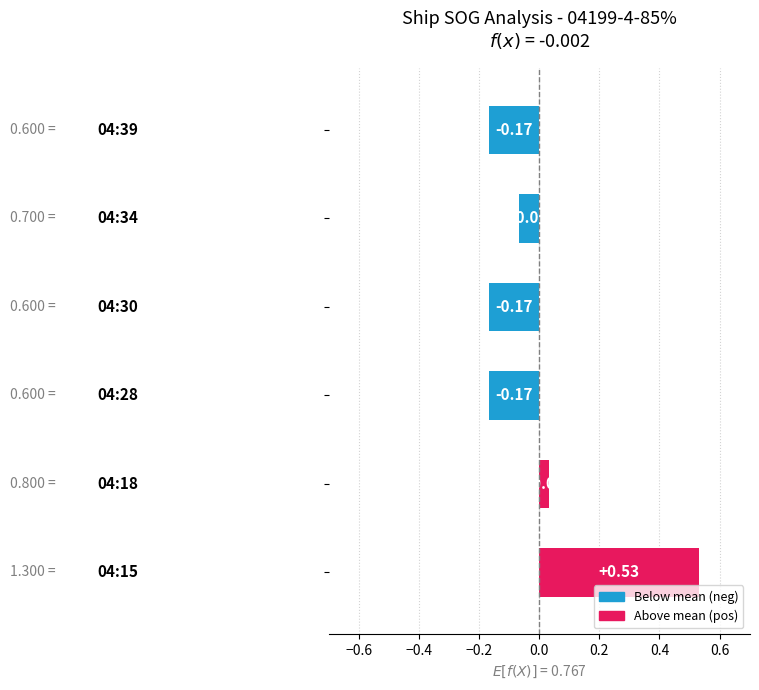

Which label corresponds to the smallest value in the chart?

04:28